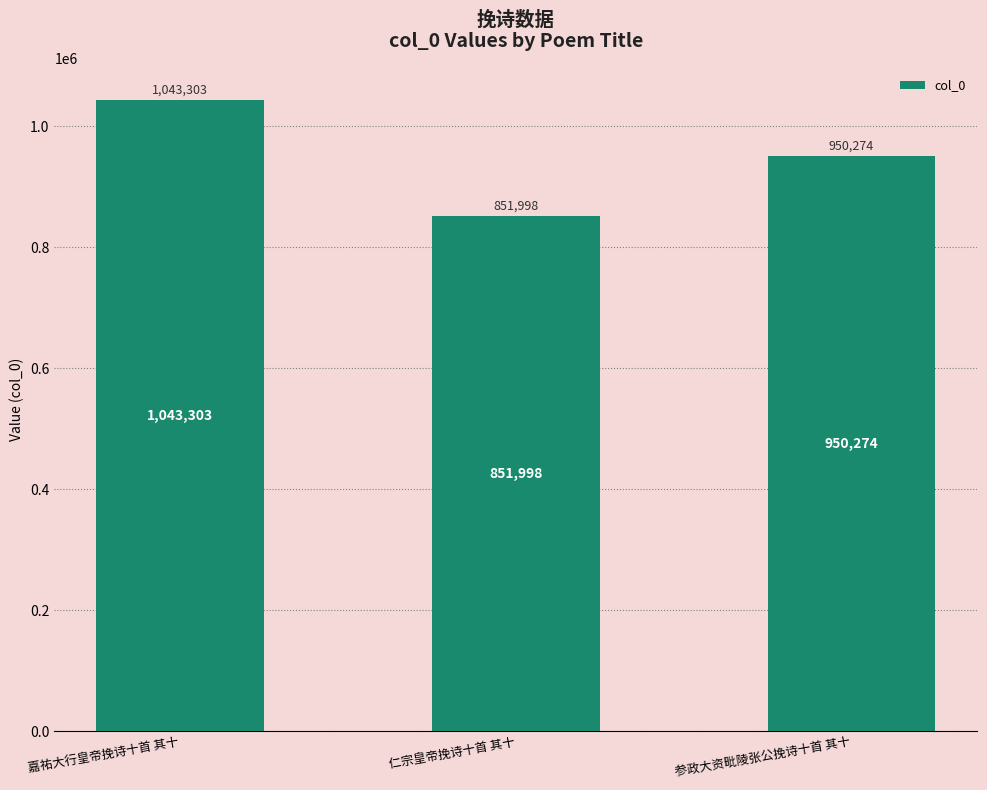

Is it true that the value at 嘉祐大行皇帝挽诗十首 其十 is 1043303?

True